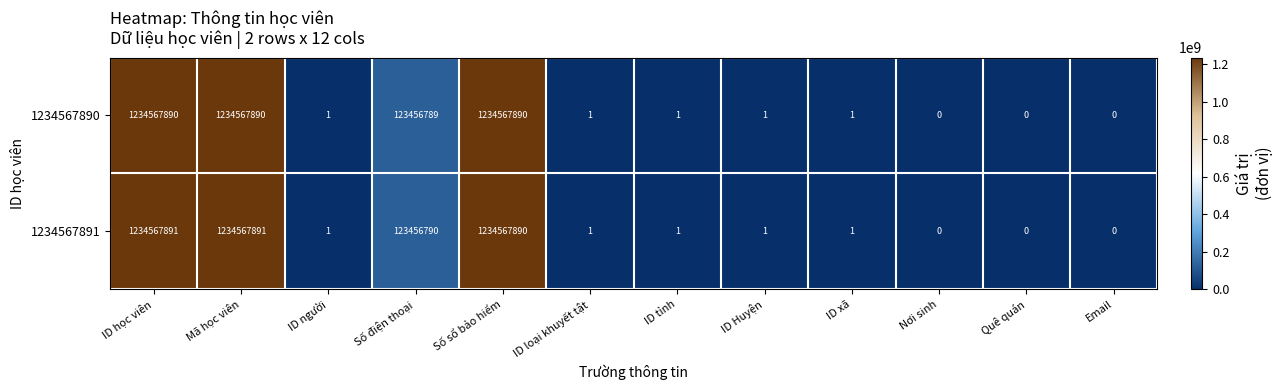

Which series has the largest total across all categories?

1234567891